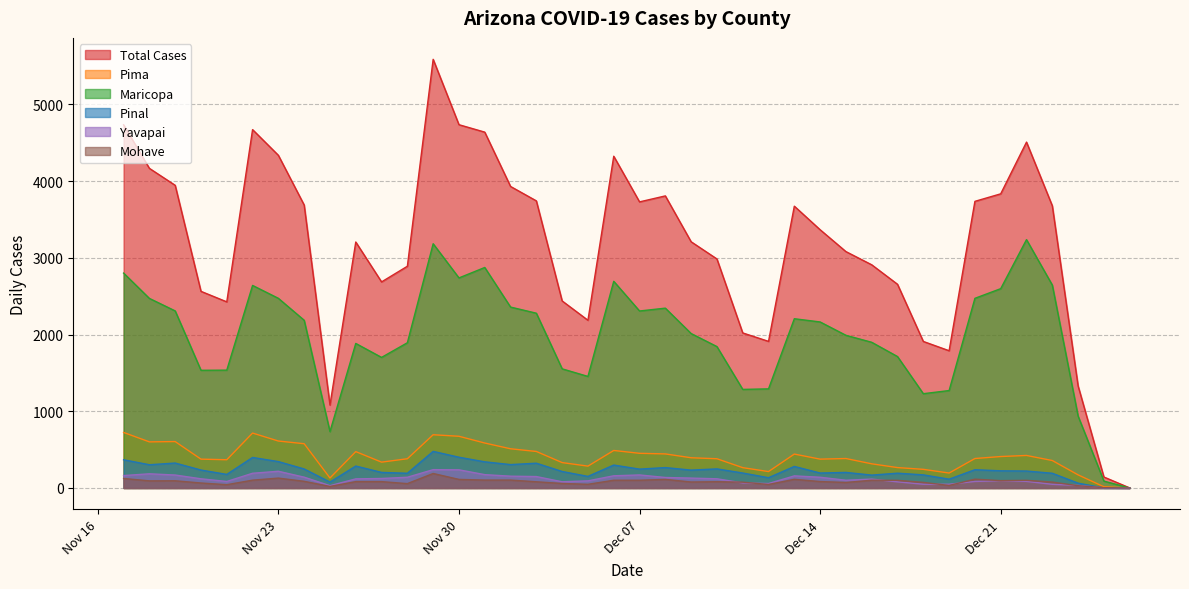

Which series has the largest total across all categories?

Total Cases